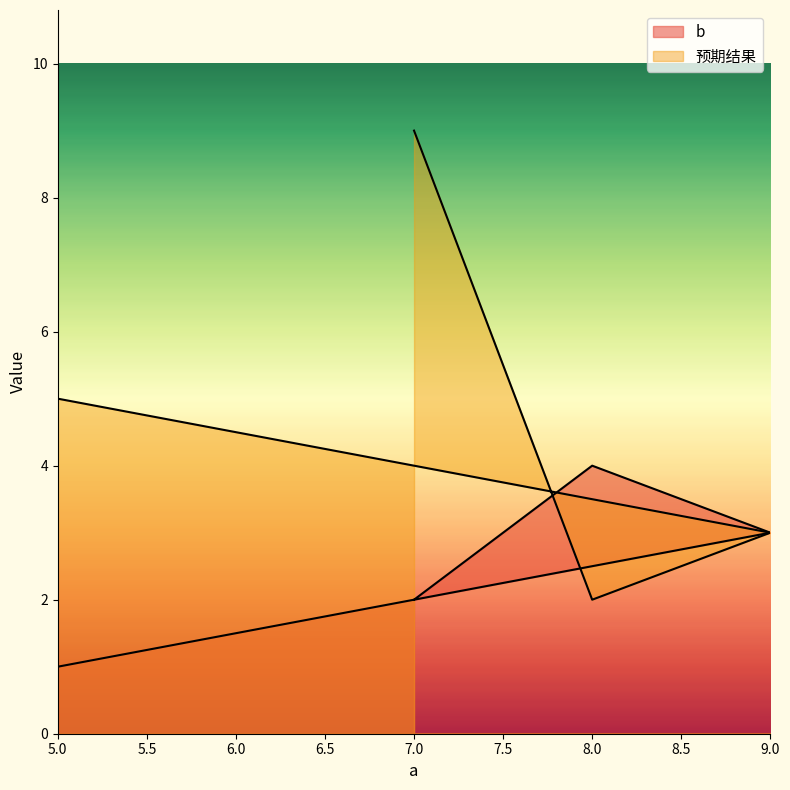

At which label does 预期结果 first exceed 5?

7